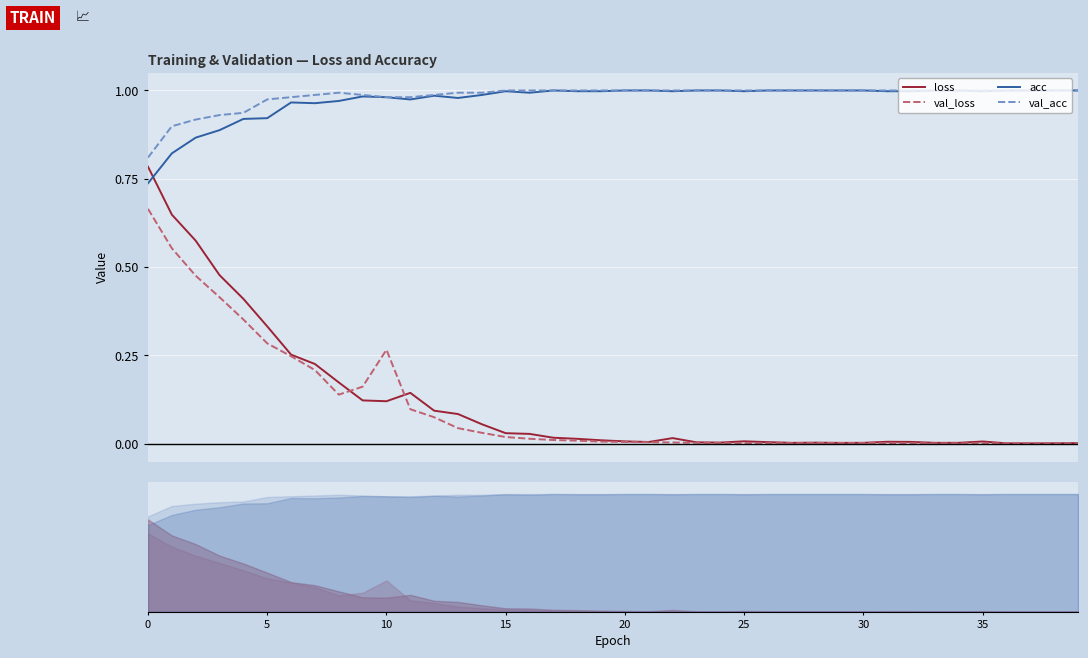

Is this an area chart (filled region under the line)?

No